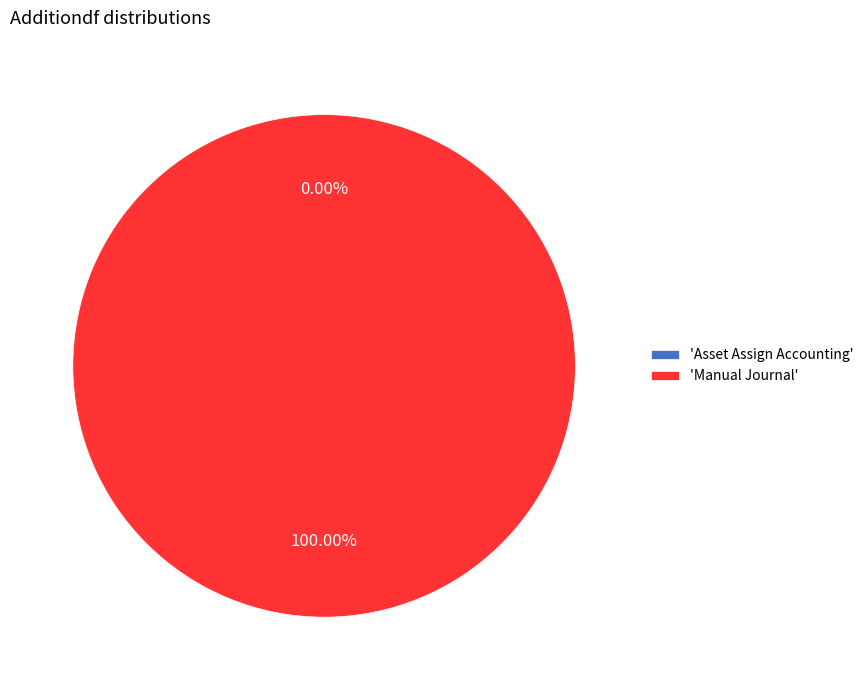

Which has a higher value, Asset Assign Accounting or Manual Journal?

Manual Journal